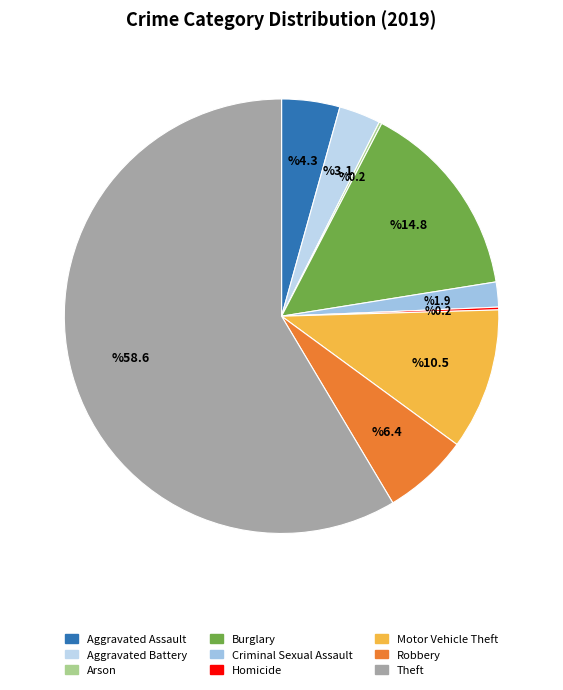

Which has a higher value, Theft or Aggravated Assault?

Theft